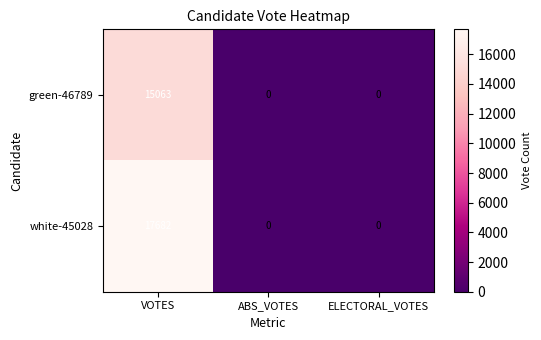

Count the number of data series in this chart.

2